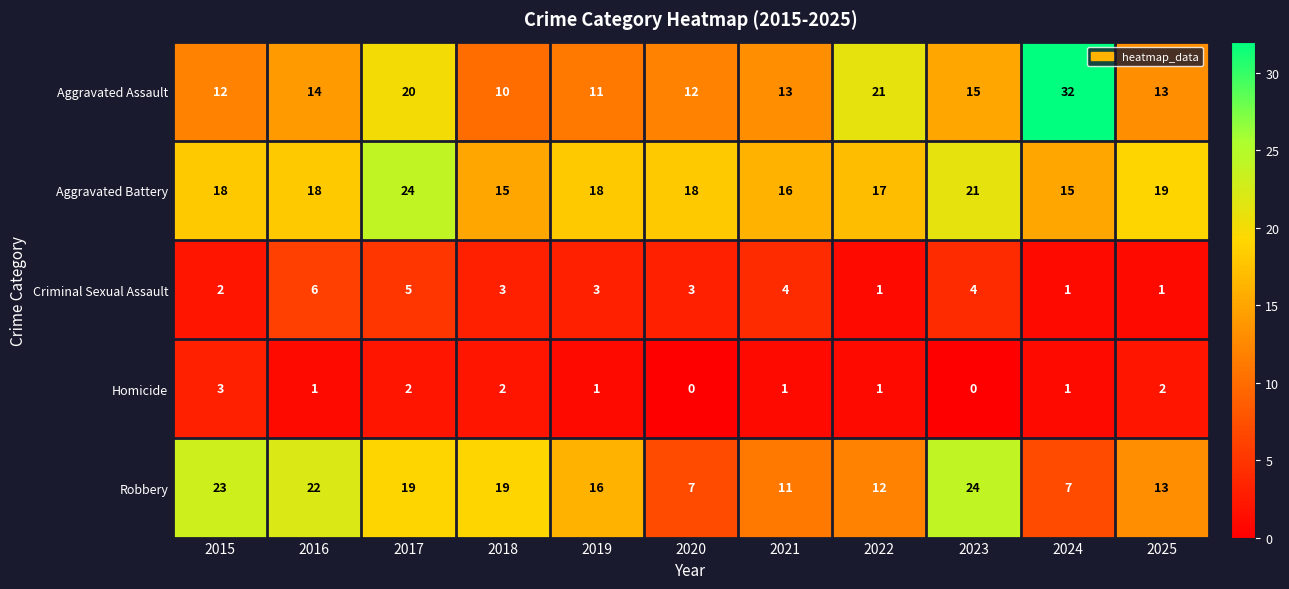

Count the number of categories in the chart.

11